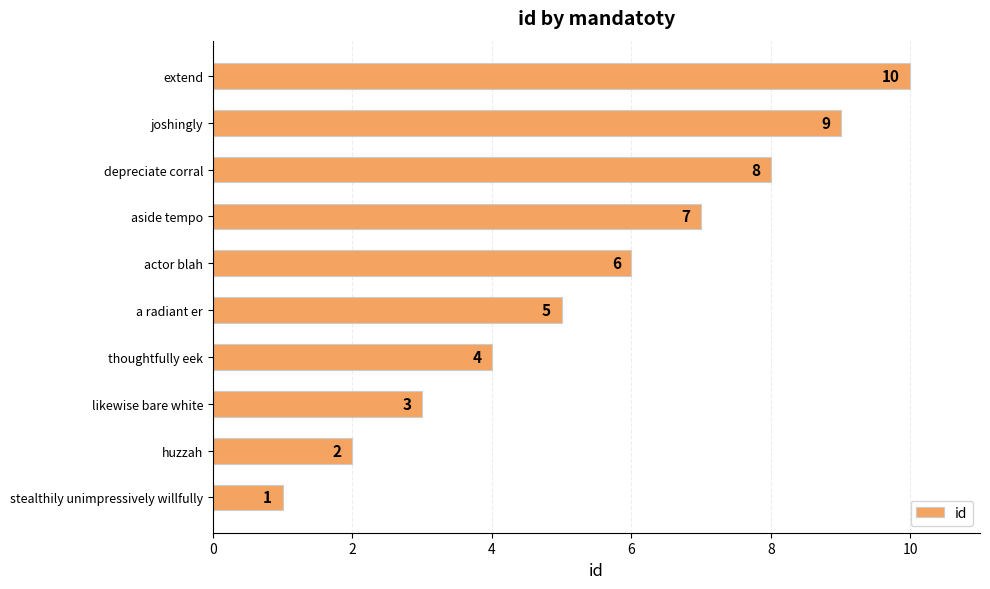

How many values are below 6?

5